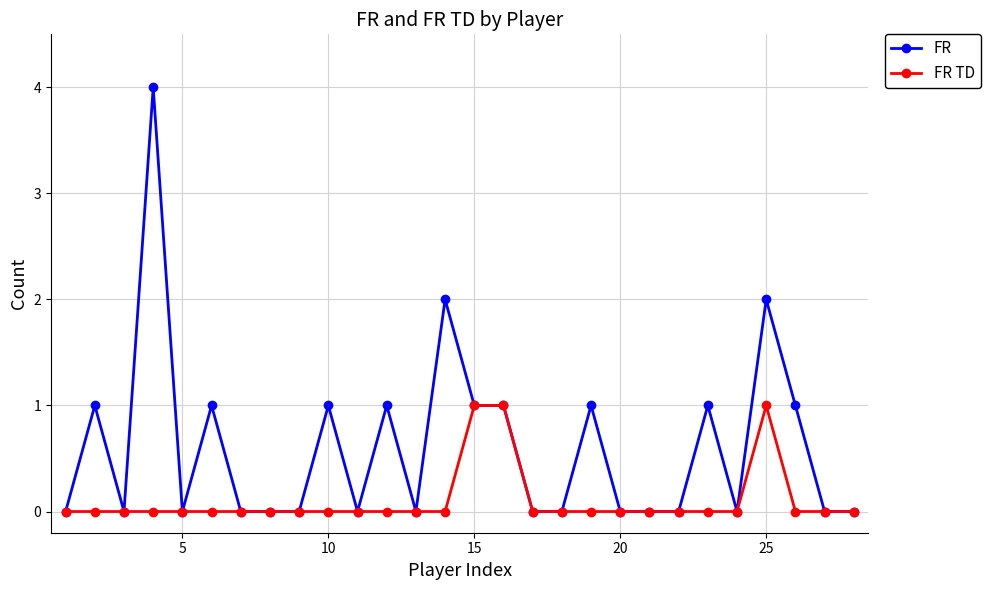

What is the maximum value for FR?

4